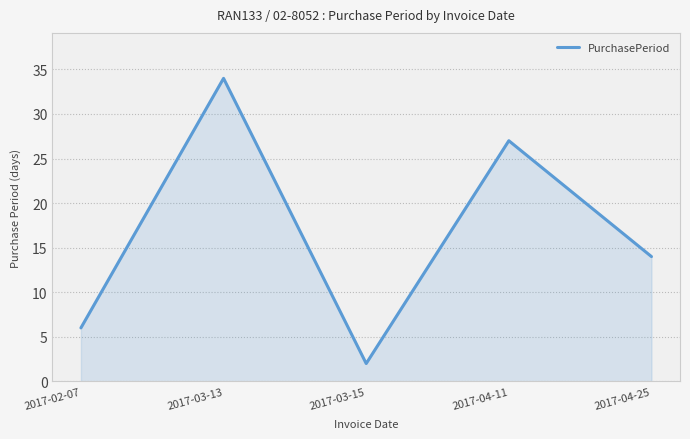

Where is the first local maximum?

2017-03-13